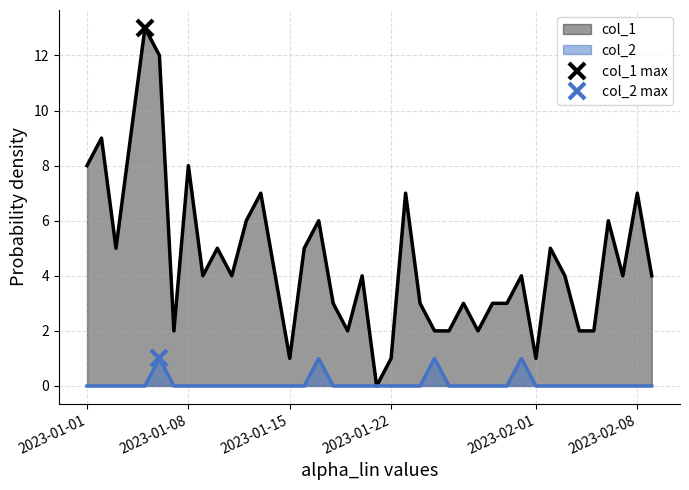

Which series has the largest range (max minus min)?

col_1